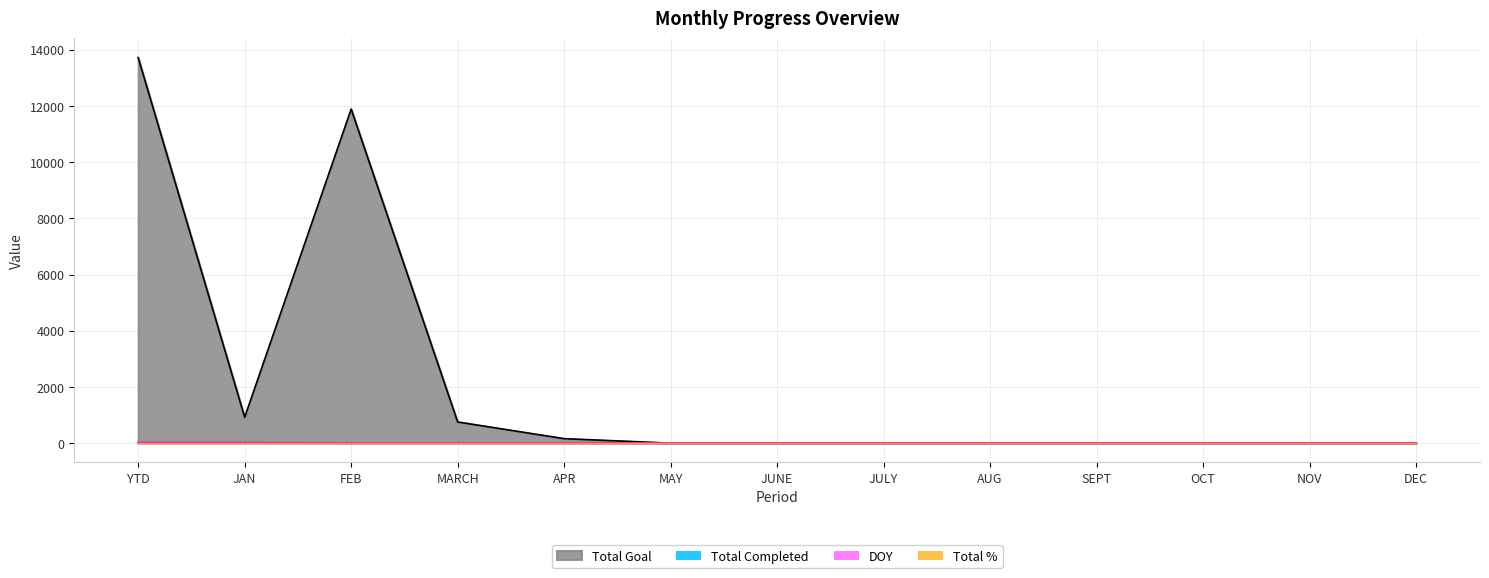

True or false: DOY and Total Completed intersect in this chart.

False